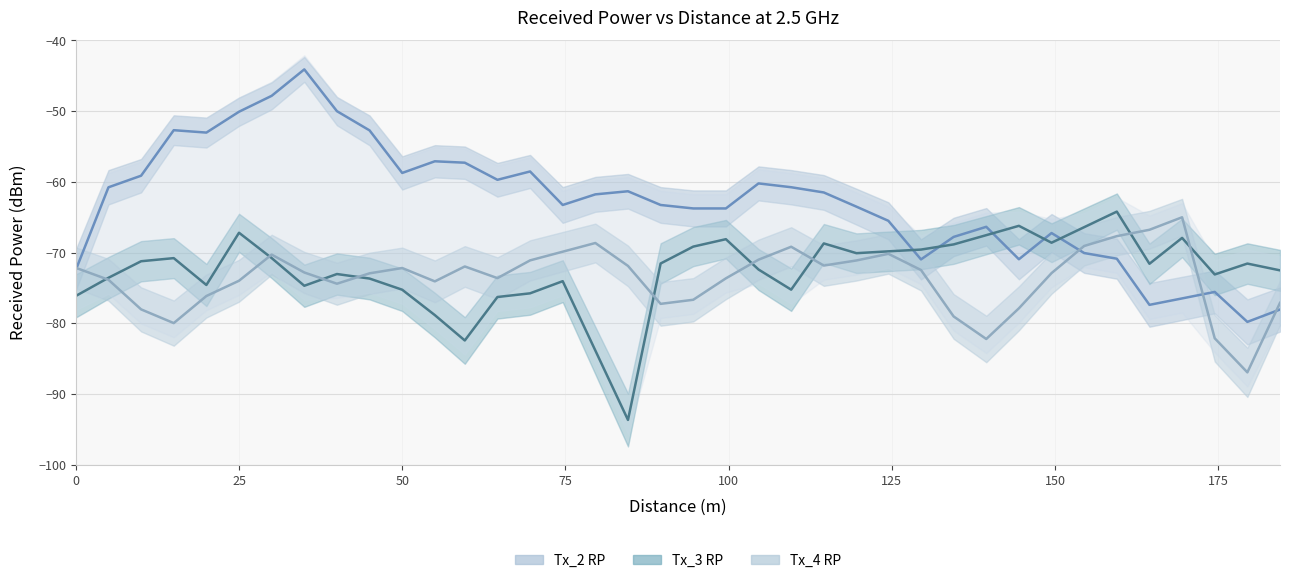

At which category does Tx_4 RP reach its first local peak?

30